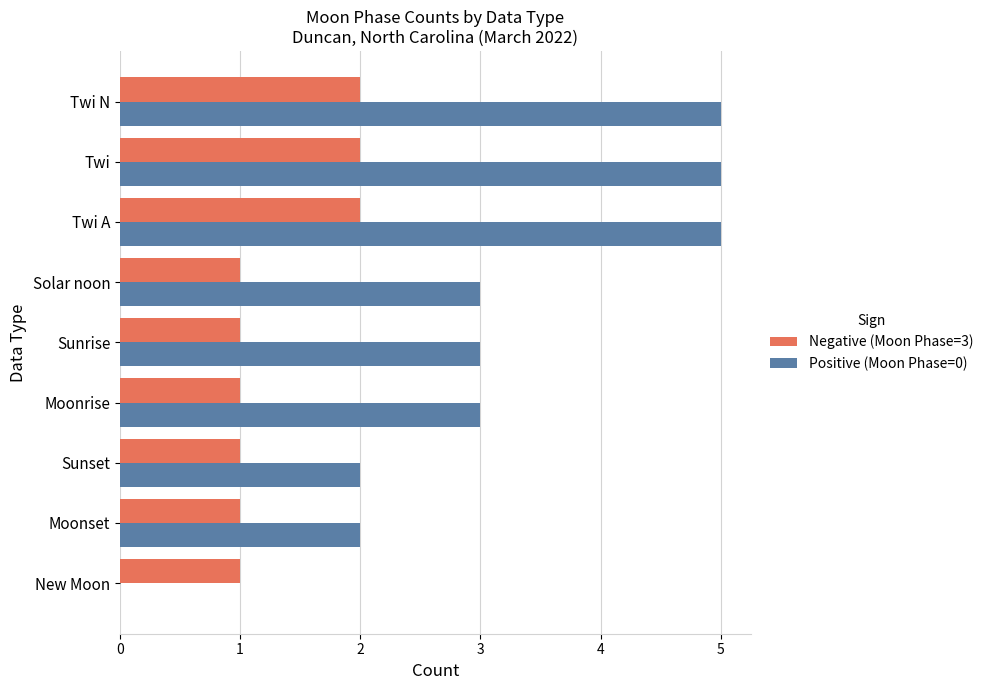

What is the greatest value displayed?

5